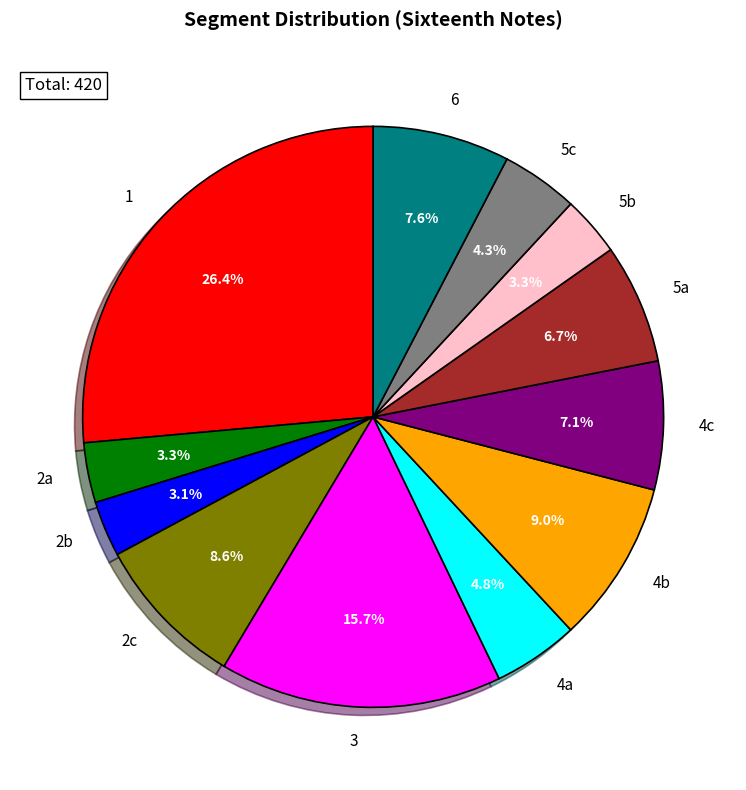

What percentage is the 1 slice, to the nearest percent?

26%